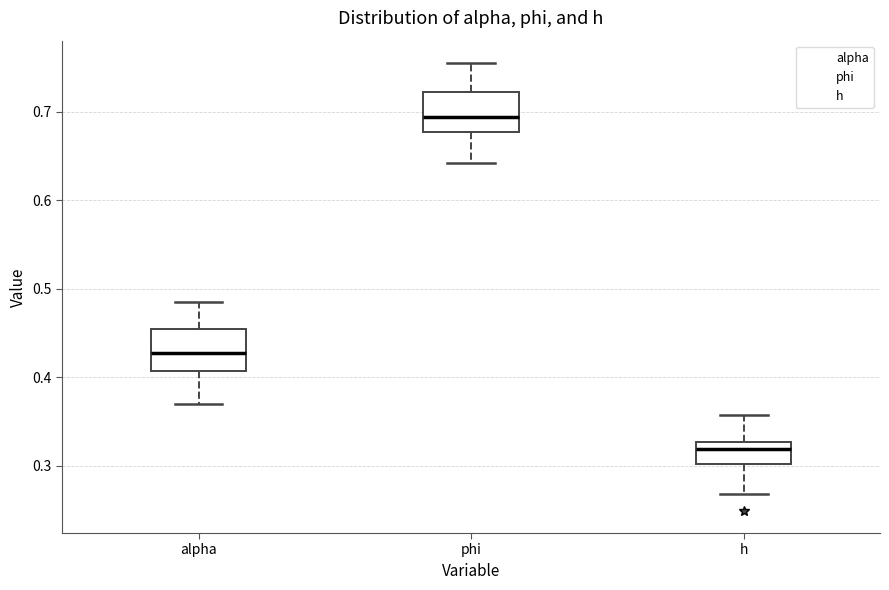

Where does the upper whisker of the box for alpha end on the y-axis? The values are not printed on the chart, so give them approximately, as read against the axis.

0.49